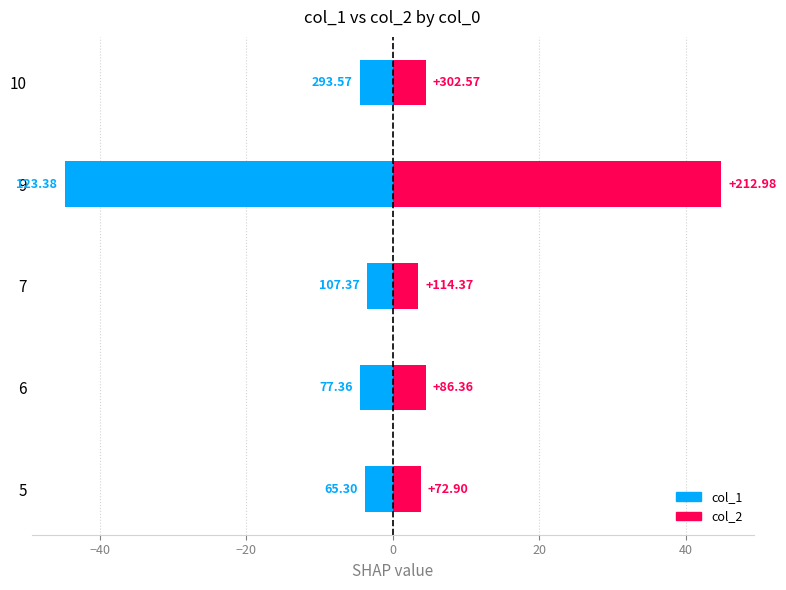

What is the greatest value displayed?

44.8